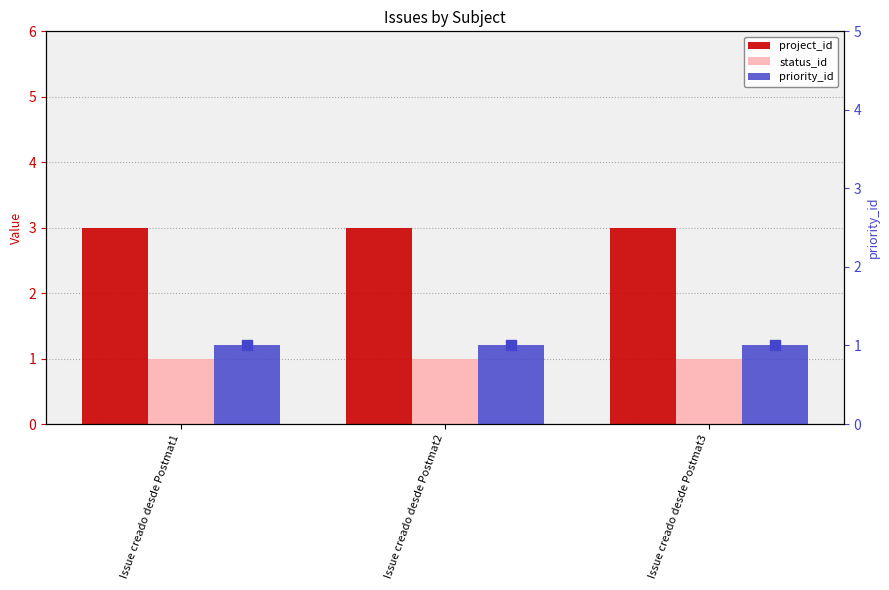

What is the greatest value displayed?

3